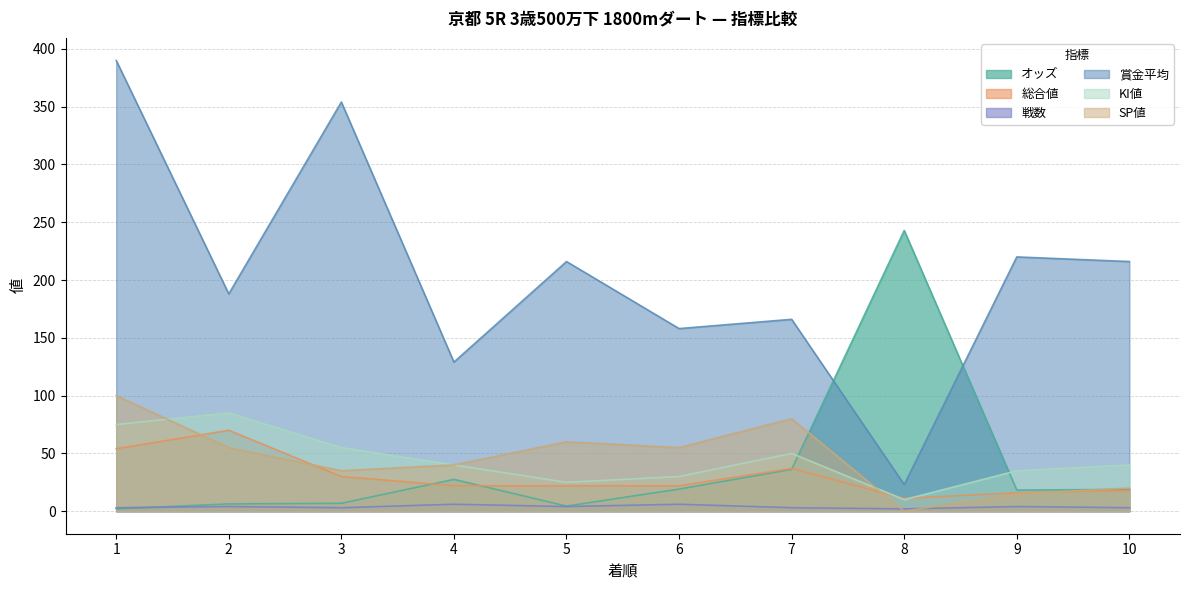

What is the difference between the highest and lowest values at 2?

184.0